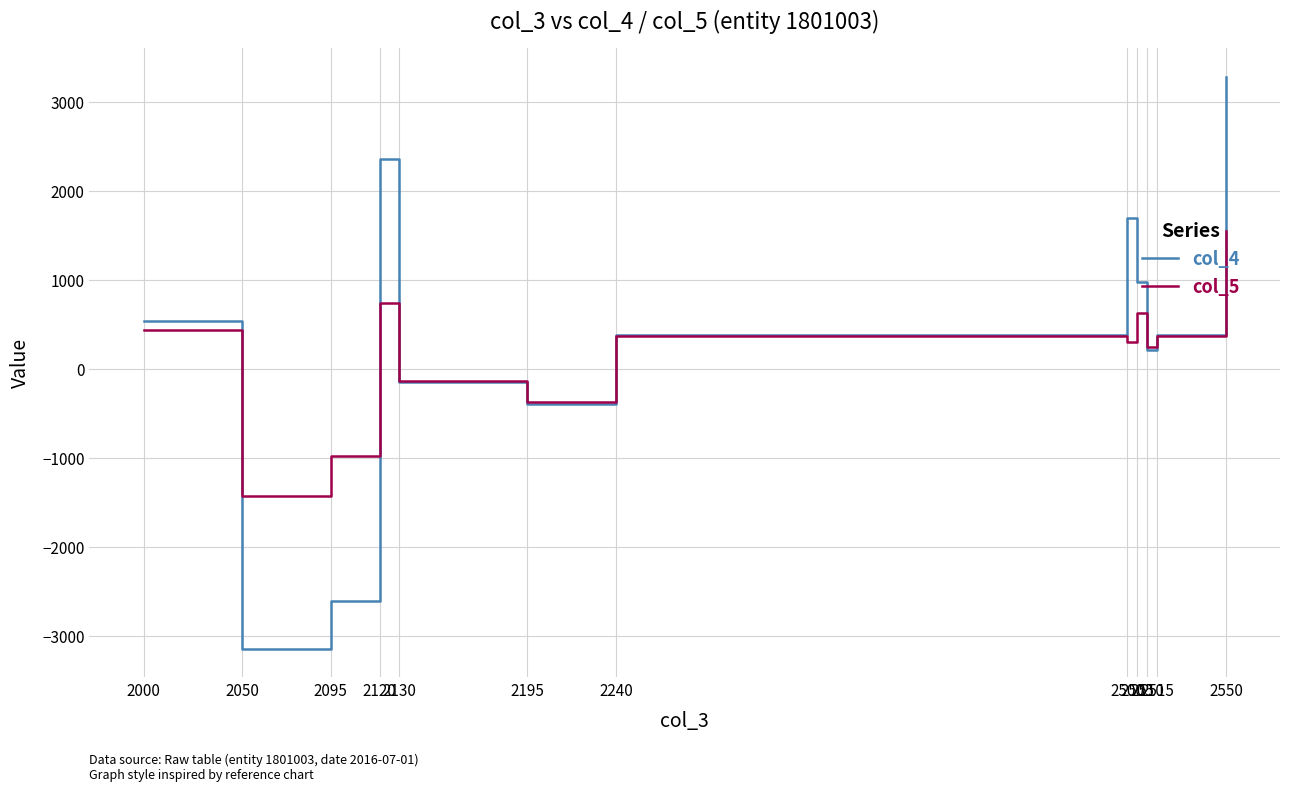

Reading right to left, transcribe all the data shown in this chart.

col_4: 2550=3288.1	2515=389.2	2510=216.6	2505=985.0	2500=1697.3	2240=389.2	2195=-389.2	2130=-148.9	2120=2359.0	2095=-2599.3	2050=-3139.2	2000=539.9
col_5: 2550=1550.5	2515=368.8	2510=250.0	2505=627.5	2500=304.2	2240=368.8	2195=-368.8	2130=-130.4	2120=741.1	2095=-979.5	2050=-1420.1	2000=440.6